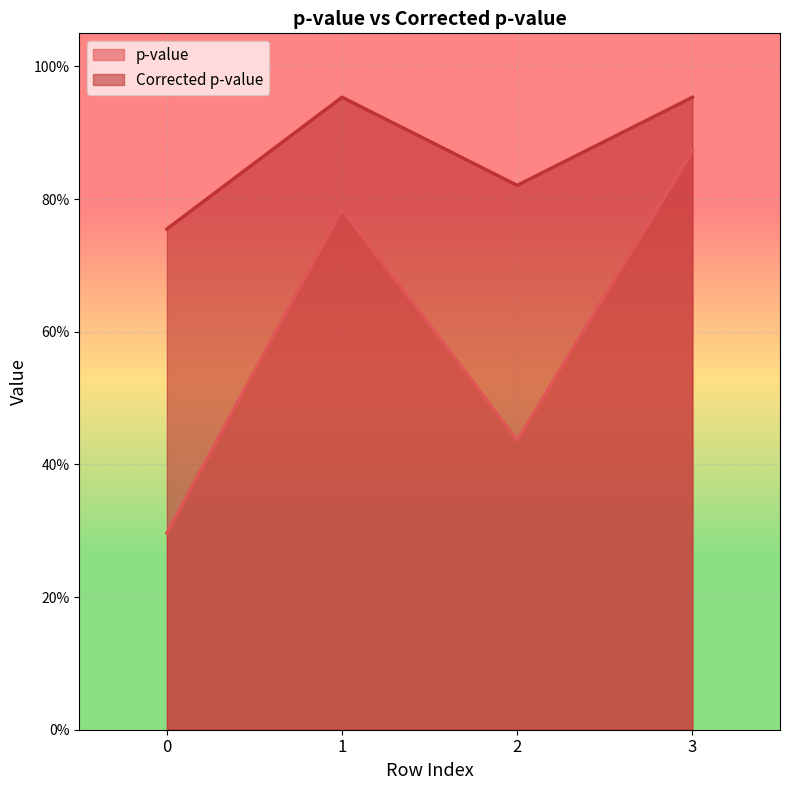

At which category does Corrected p-value reach its first local valley?

2